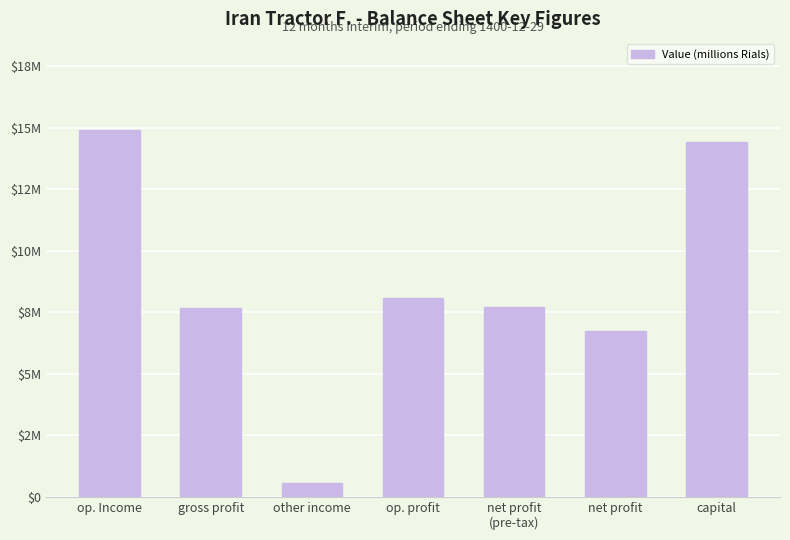

What is the sum of the values at net profit
(pre-tax) and other income?

8279050